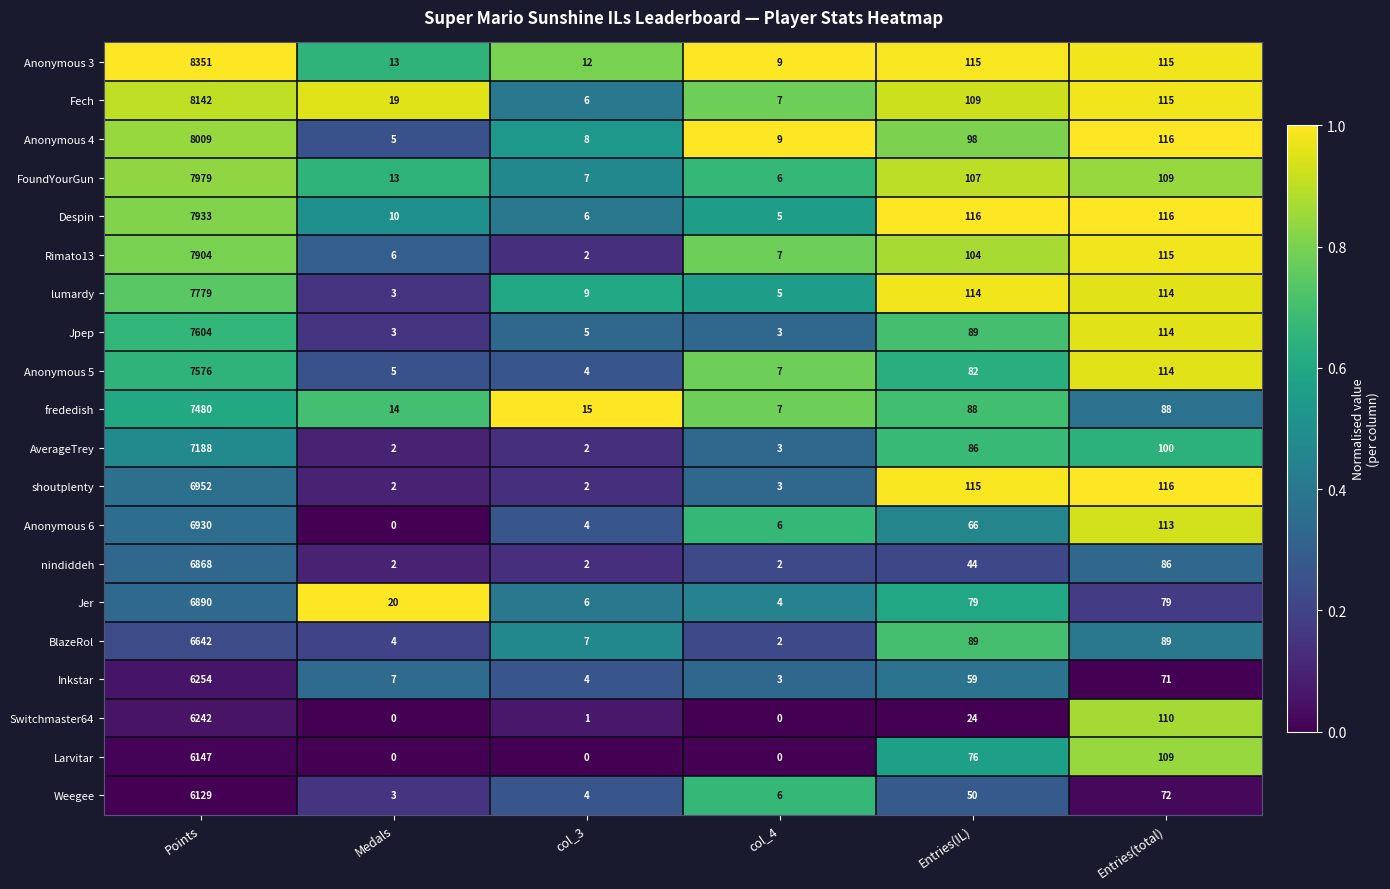

How many distinct data groups are displayed?

20